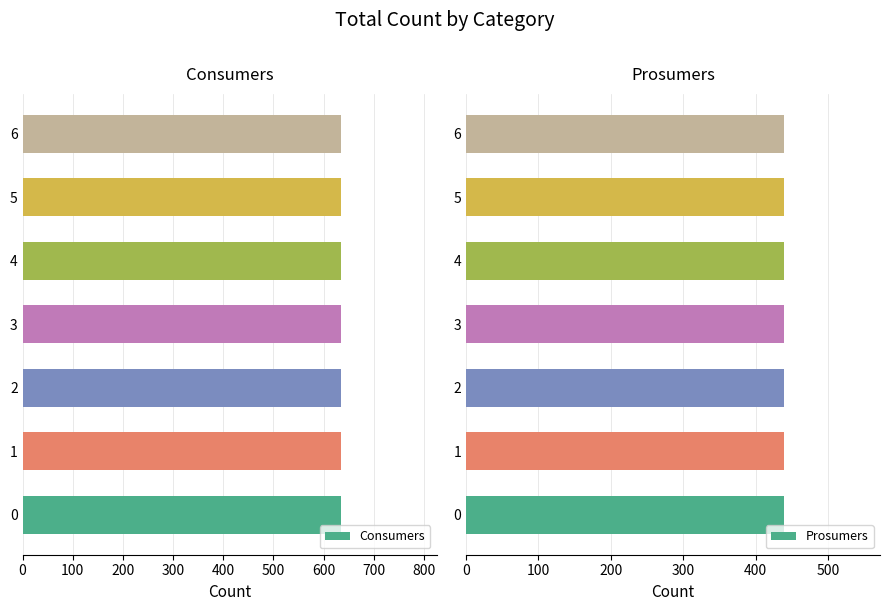

How many groups of bars are there?

7